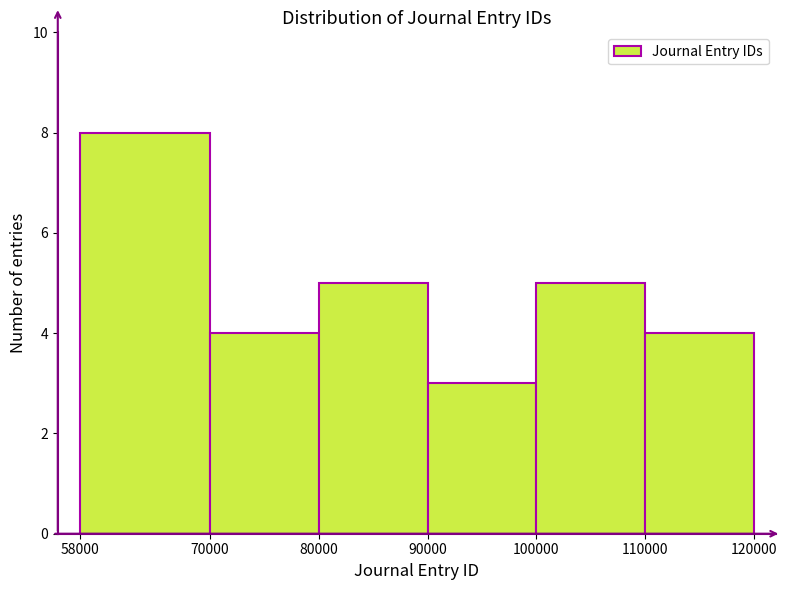

How tall is the bar that spans 90000 to 100000 on the x-axis? The values are not printed on the chart, so give them approximately, as read against the axis.

3